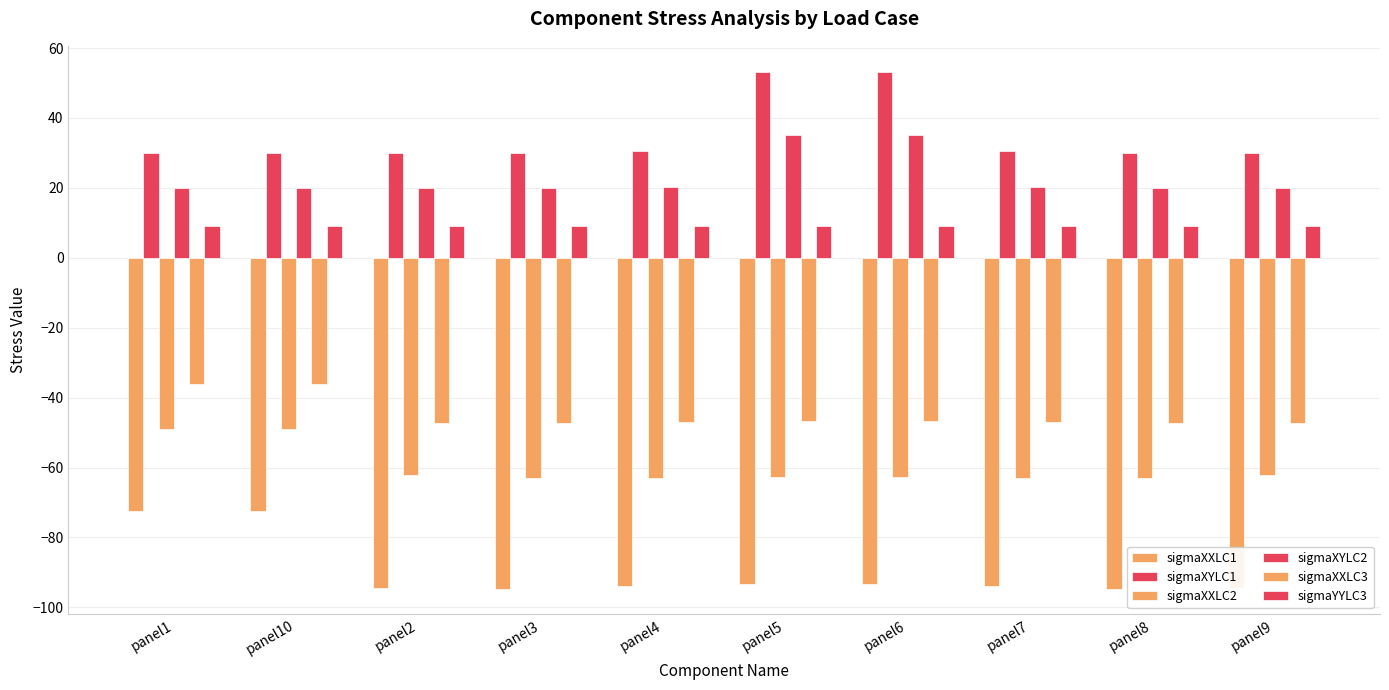

At which category is the sum across all series the highest?

panel1